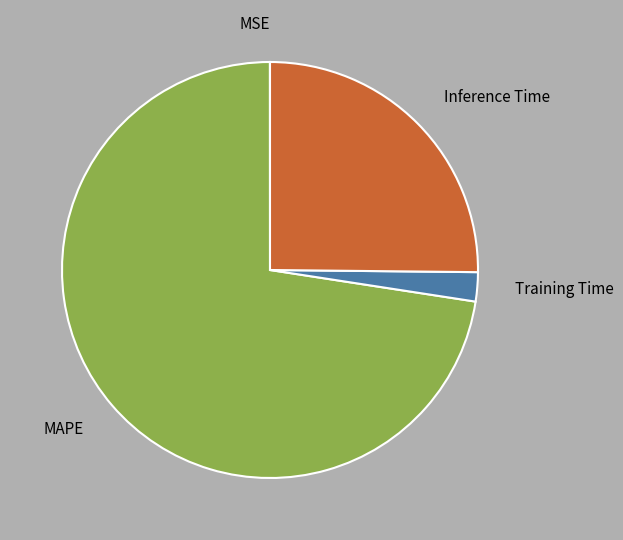

Is it true that MAPE is 73% of the pie?

True